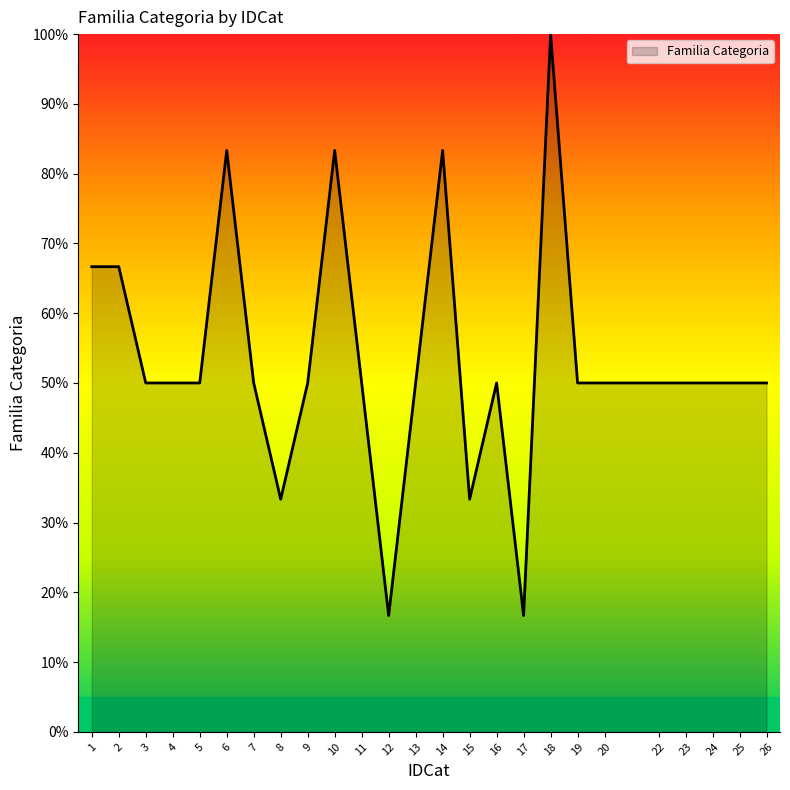

How many lines are shown in the chart?

1